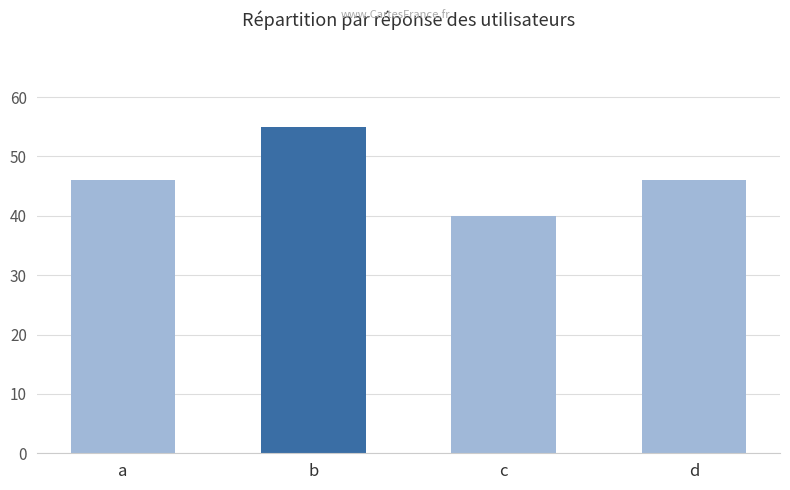

How many values are between 46 and 55?

3